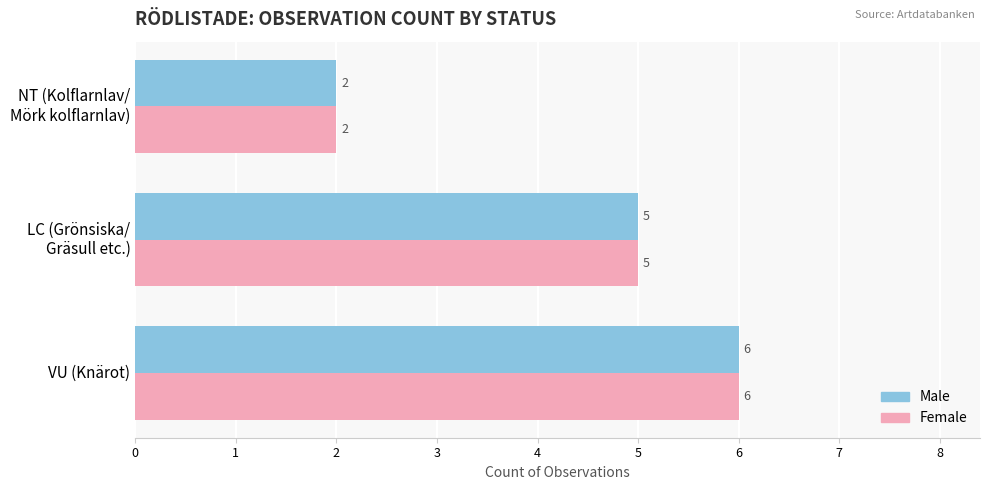

What is the maximum value shown in the chart?

6